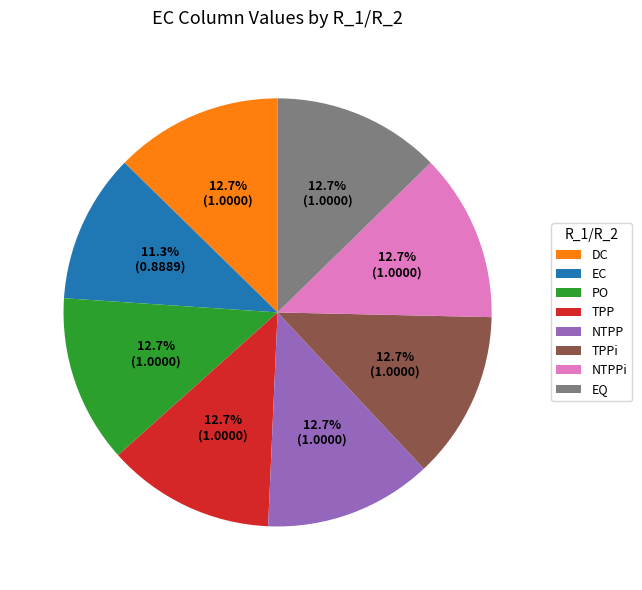

How many slices are in this pie chart?

8